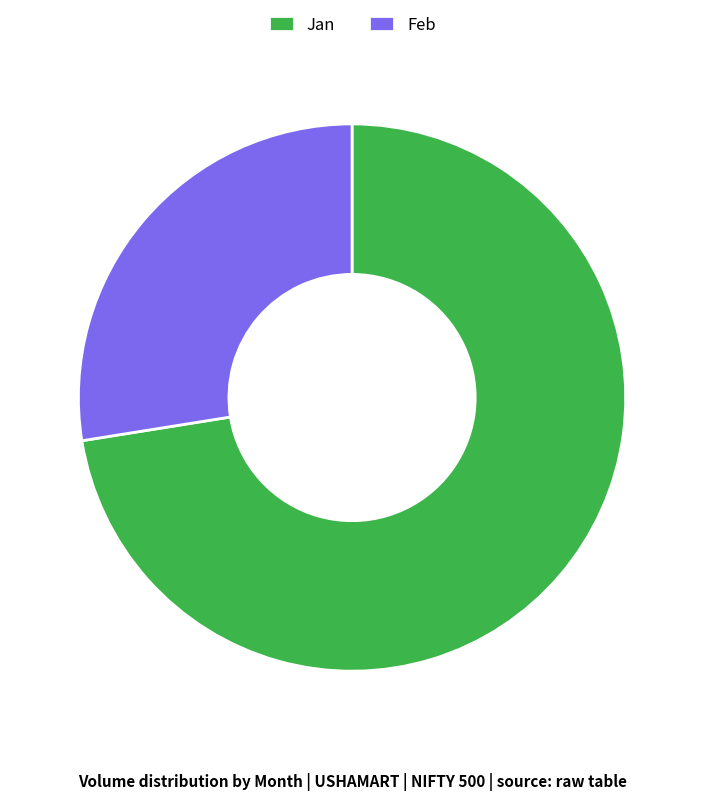

Does any single category account for the majority?

Yes